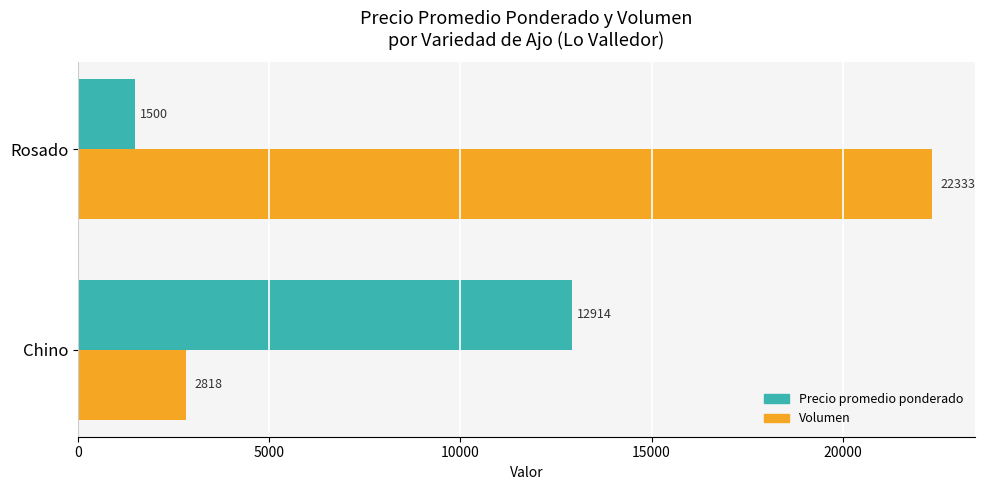

What is the average value of the Precio promedio ponderado series?

7207